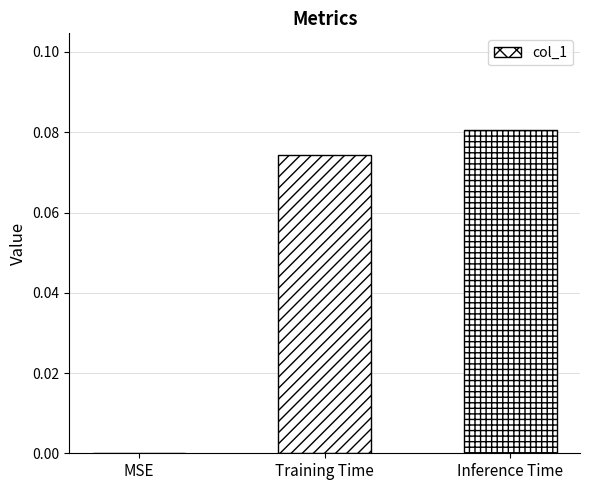

Between Training Time and Inference Time, which is larger?

Inference Time